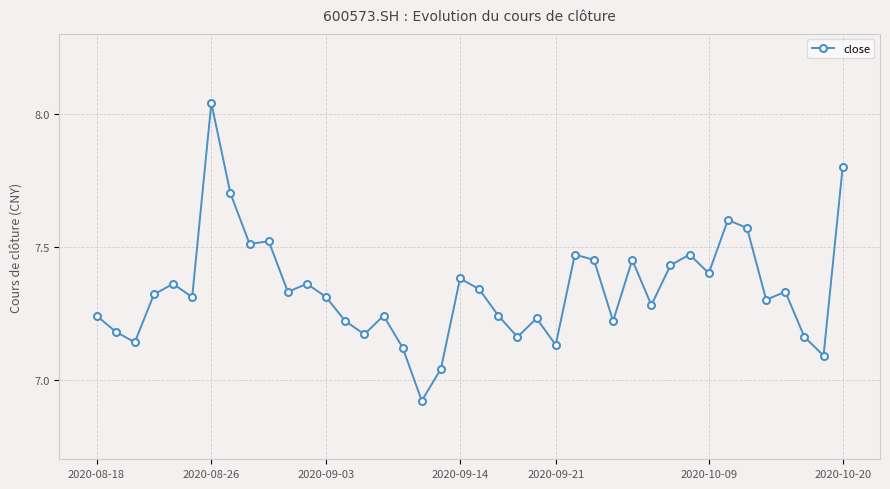

How many distinct data groups are displayed?

1